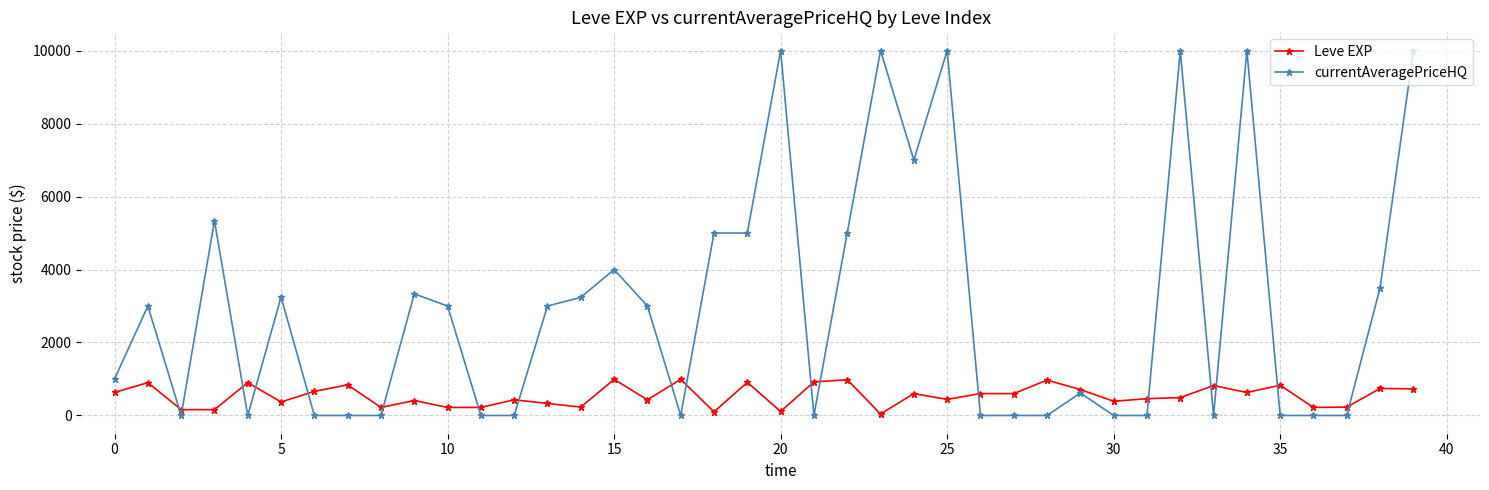

Which series has the widest spread of values?

currentAveragePriceHQ